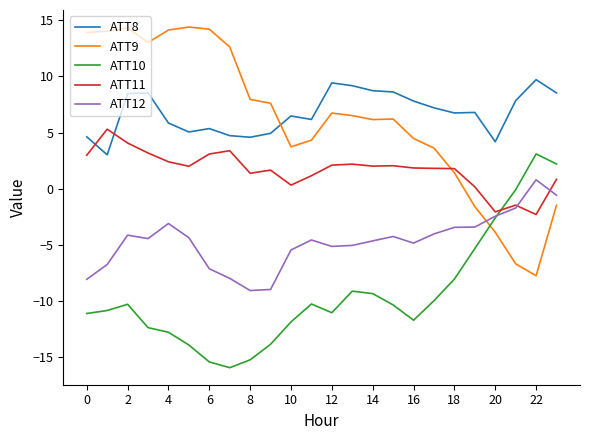

What is the minimum value for ATT12?

-9.1